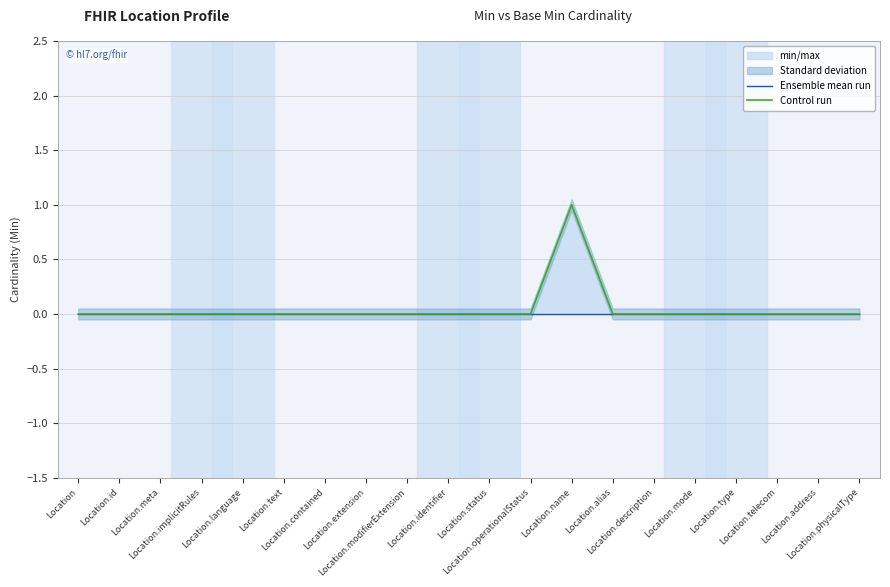

Reading right to left, extract all data points from this chart.

Ensemble mean run: Location.physicalType=0	Location.address=0	Location.telecom=0	Location.type=0	Location.mode=0	Location.description=0	Location.alias=0	Location.name=0	Location.operationalStatus=0	Location.status=0	Location.identifier=0	Location.modifierExtension=0	Location.extension=0	Location.contained=0	Location.text=0	Location.language=0	Location.implicitRules=0	Location.meta=0	Location.id=0	Location=0
Control run: Location.physicalType=0	Location.address=0	Location.telecom=0	Location.type=0	Location.mode=0	Location.description=0	Location.alias=0	Location.name=1	Location.operationalStatus=0	Location.status=0	Location.identifier=0	Location.modifierExtension=0	Location.extension=0	Location.contained=0	Location.text=0	Location.language=0	Location.implicitRules=0	Location.meta=0	Location.id=0	Location=0